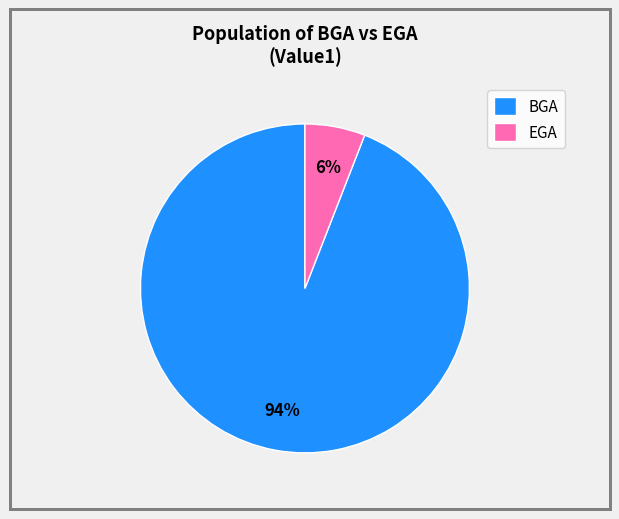

Which category has the smallest portion of the pie?

EGA